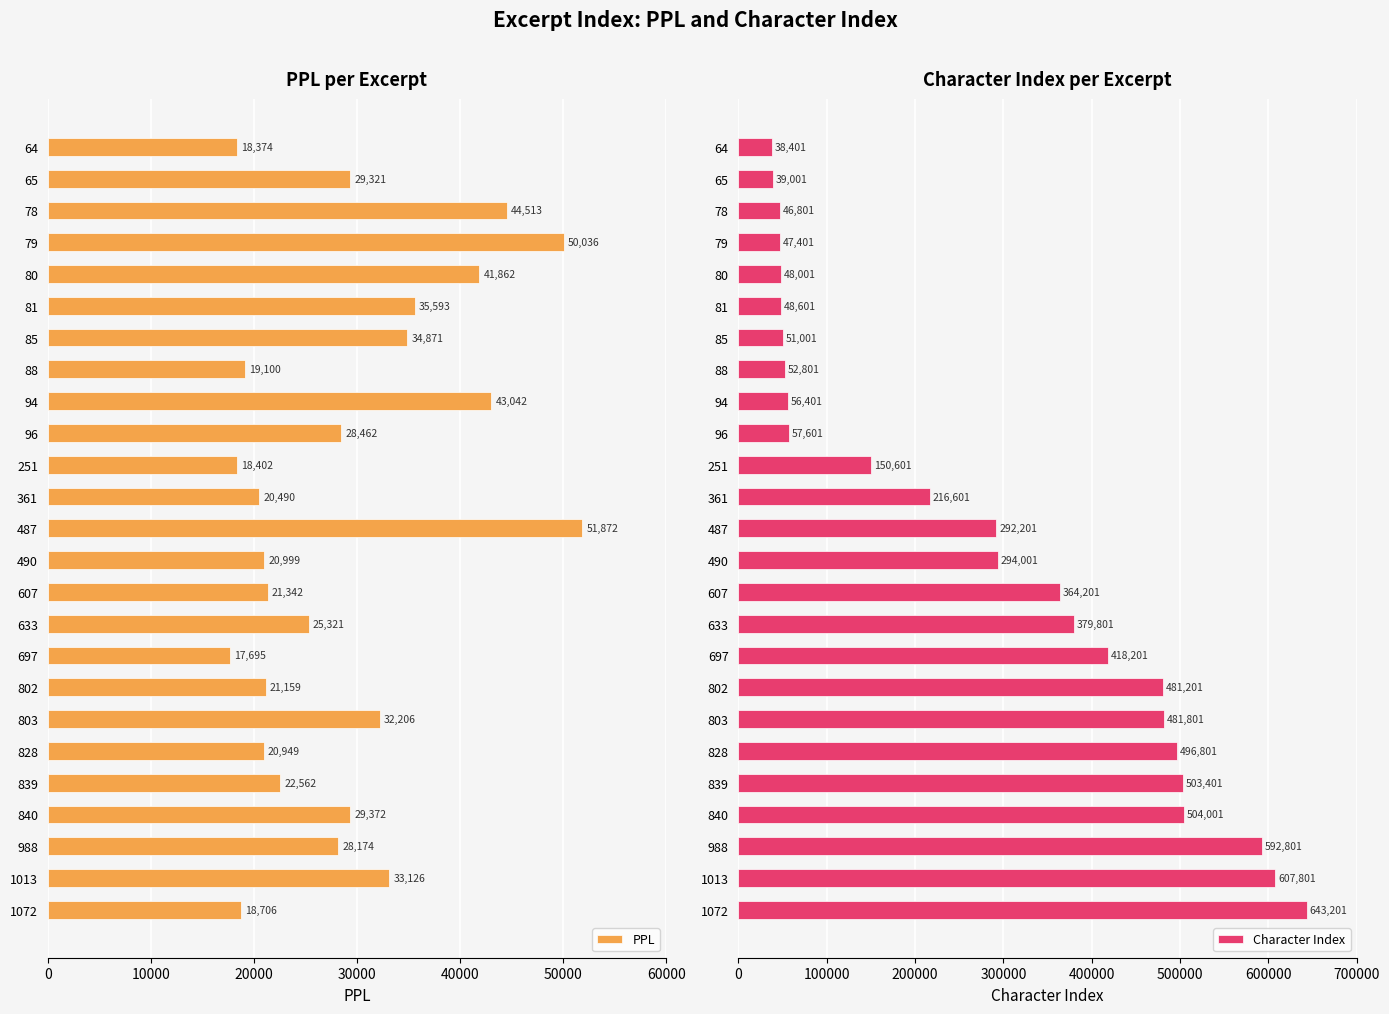

List the labels in order of PPL value, smallest first.

697, 64, 251, 1072, 88, 361, 828, 490, 802, 607, 839, 633, 988, 96, 65, 840, 803, 1013, 85, 81, 80, 94, 78, 79, 487